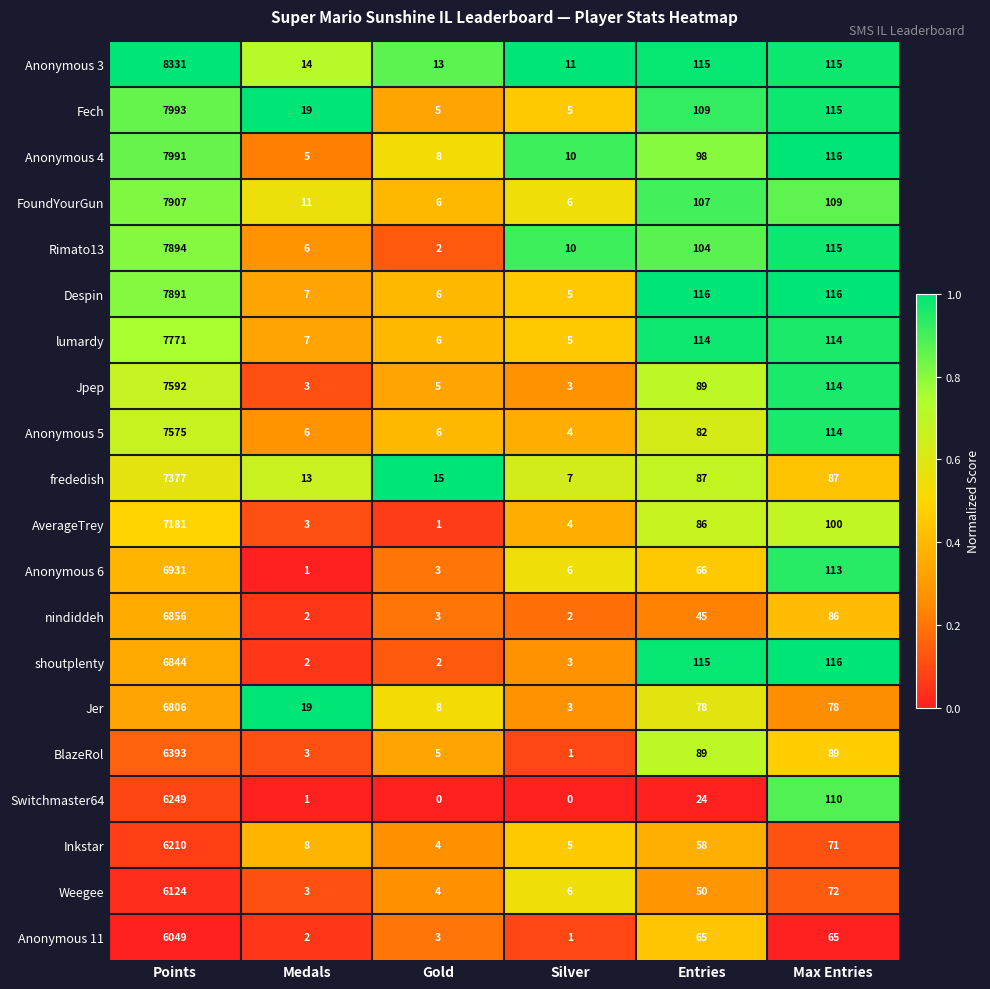

What is the difference between the highest and lowest values at Points?

2282